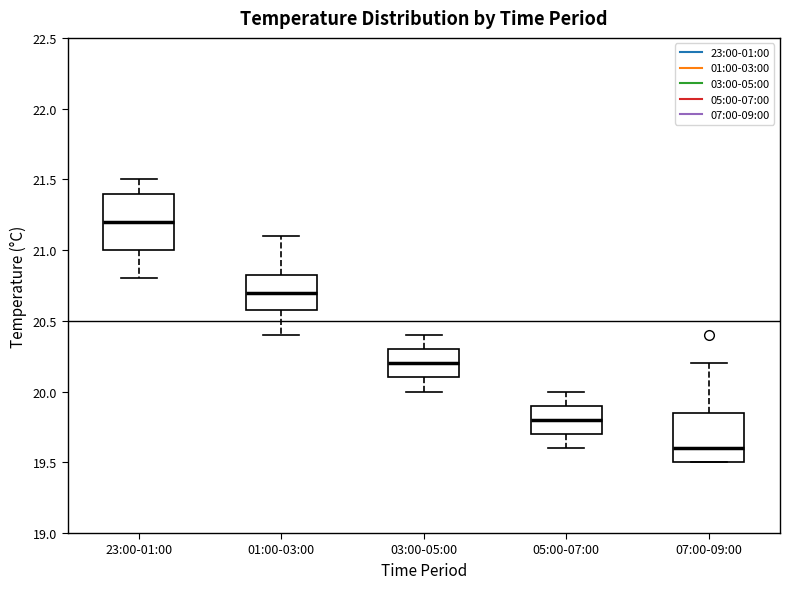

Which box has the highest median line?

23:00-01:00